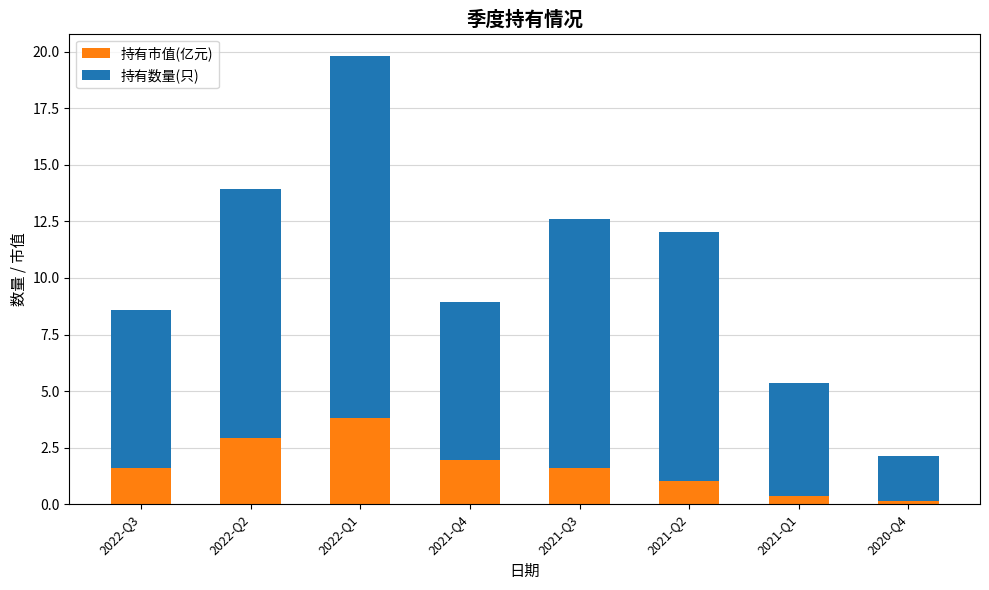

What are all the series names shown in the legend?

持有市值(亿元), 持有数量(只)